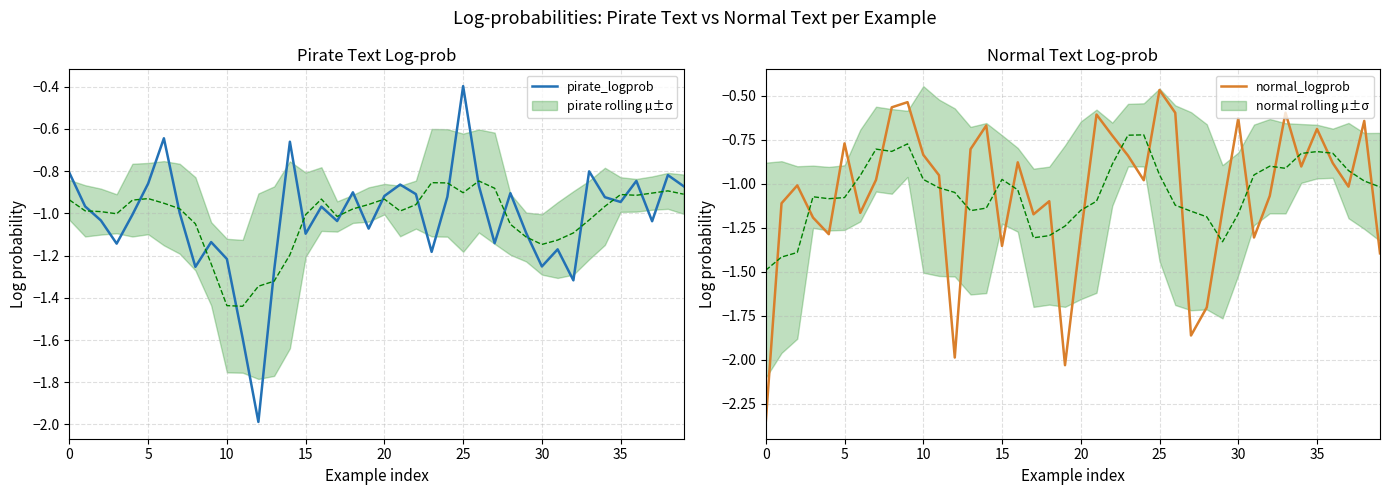

How many lines are shown in the chart?

2